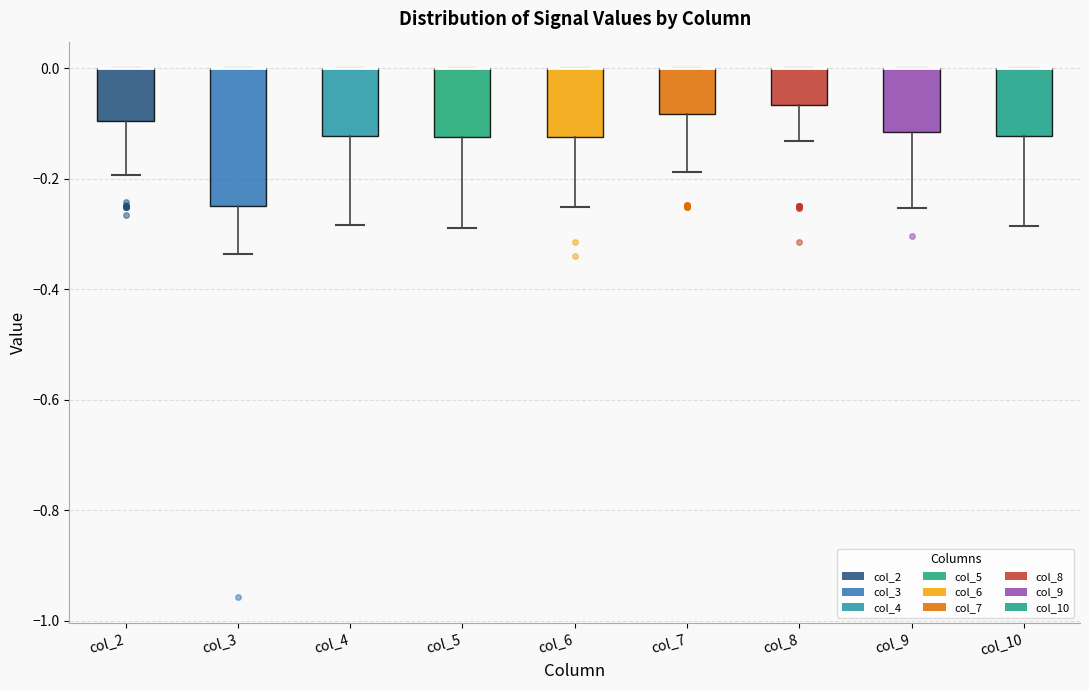

Where is the upper edge of the box for col_2 on the y-axis? The values are not printed on the chart, so give them approximately, as read against the axis.

0.00